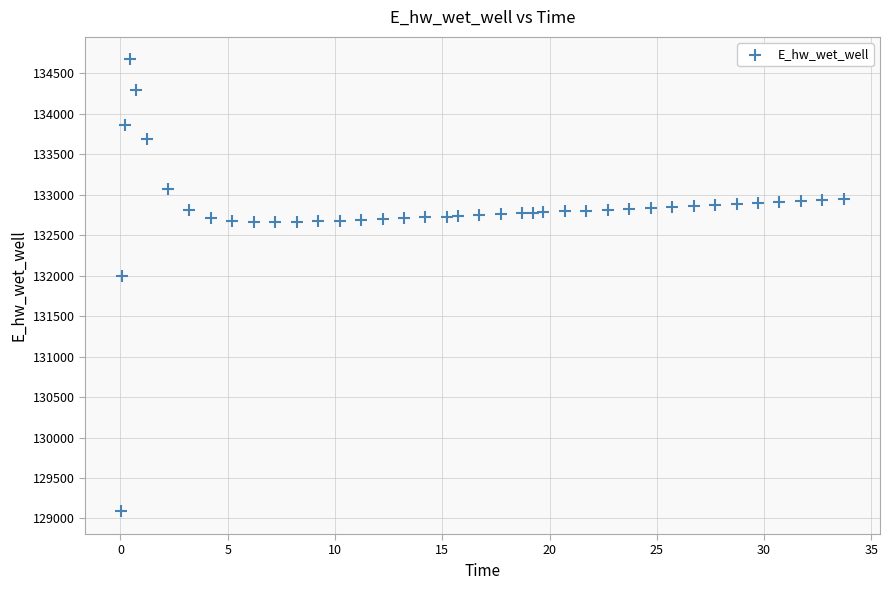

What Y value in the scatter plot is closest to 131879?

132000.8